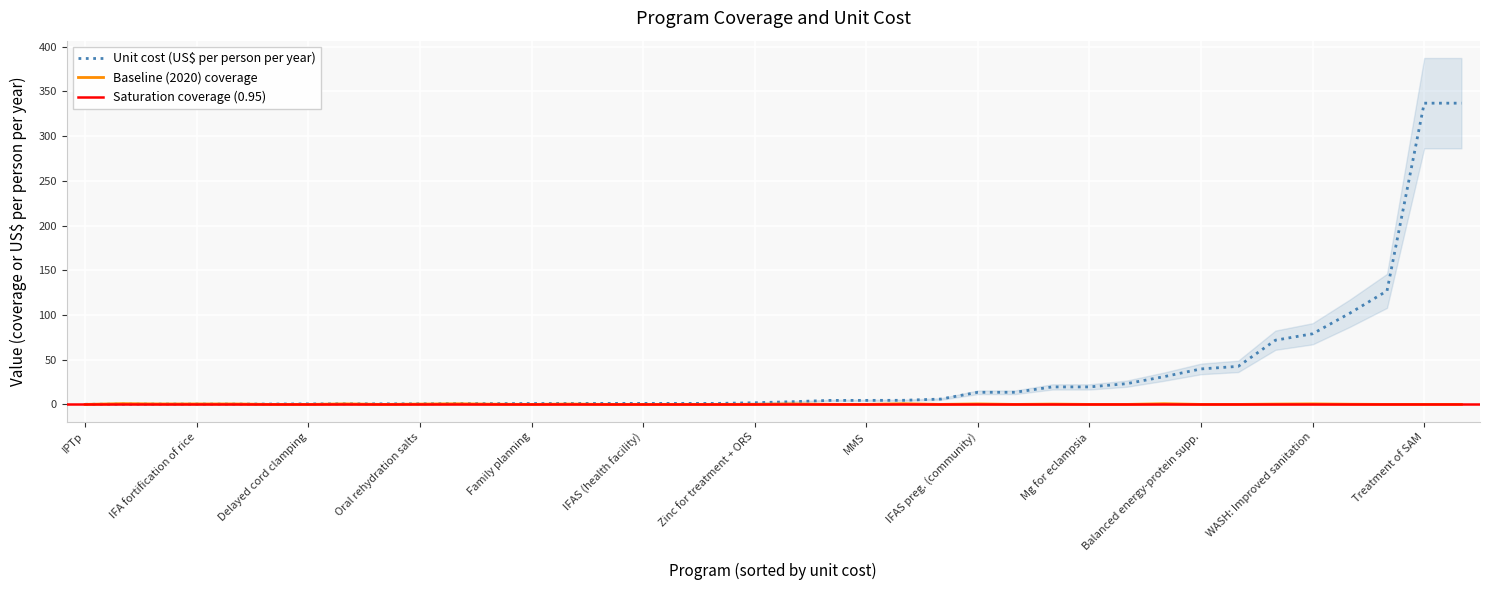

What is the highest value of the Unit cost (US$ per person per year) series?

336.9